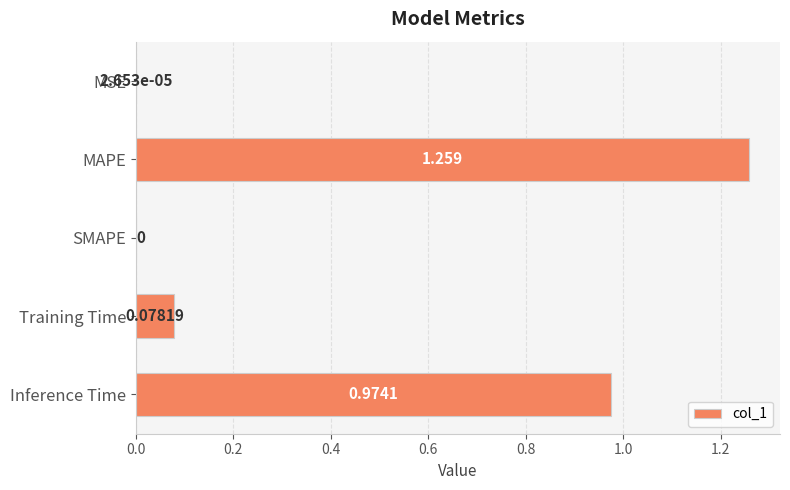

Between Training Time and SMAPE, which is larger?

Training Time